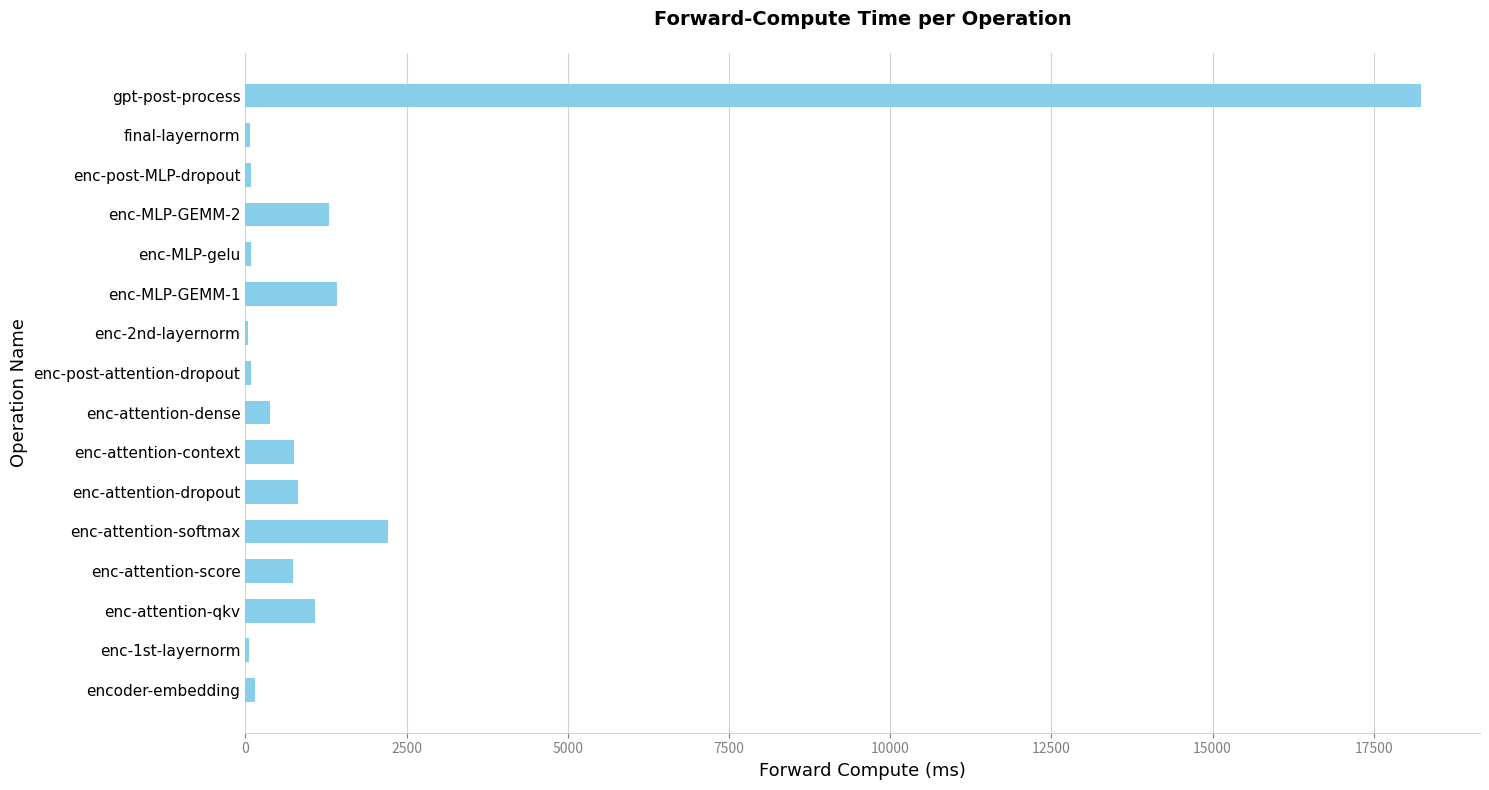

At which label is the value closest to 9142?

enc-attention-softmax